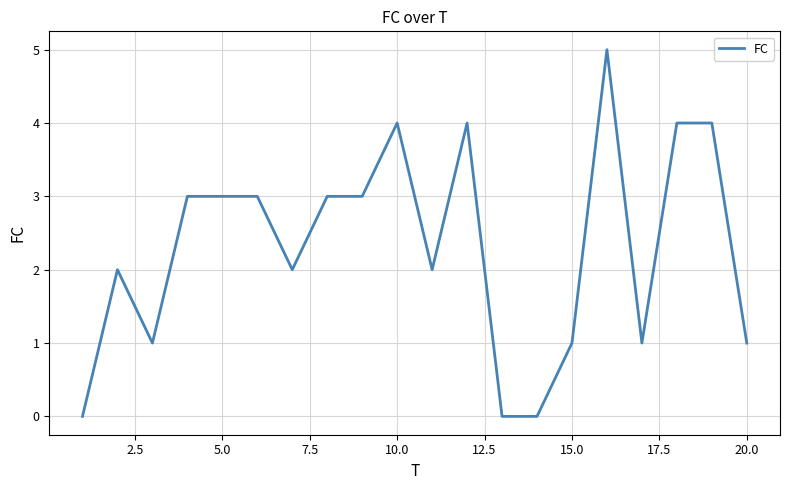

True or false: there are more than 1 points higher than both neighbors.

True